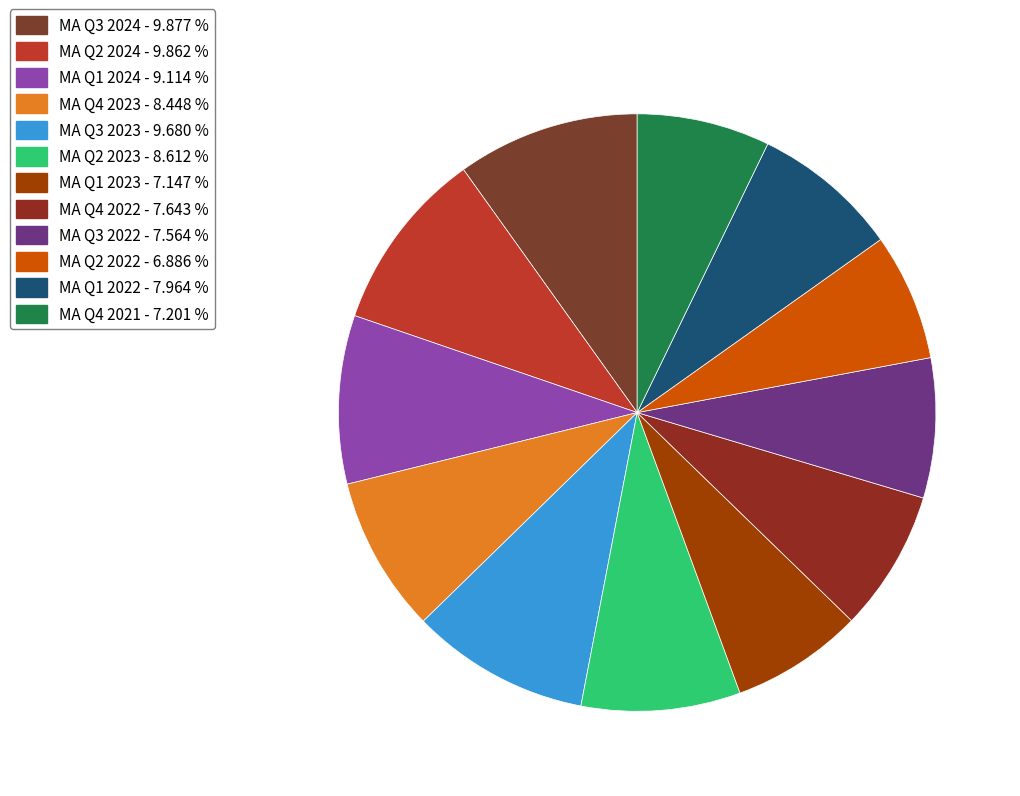

Combined, do MA Q2 2022 and MA Q3 2022 account for over 50%?

No